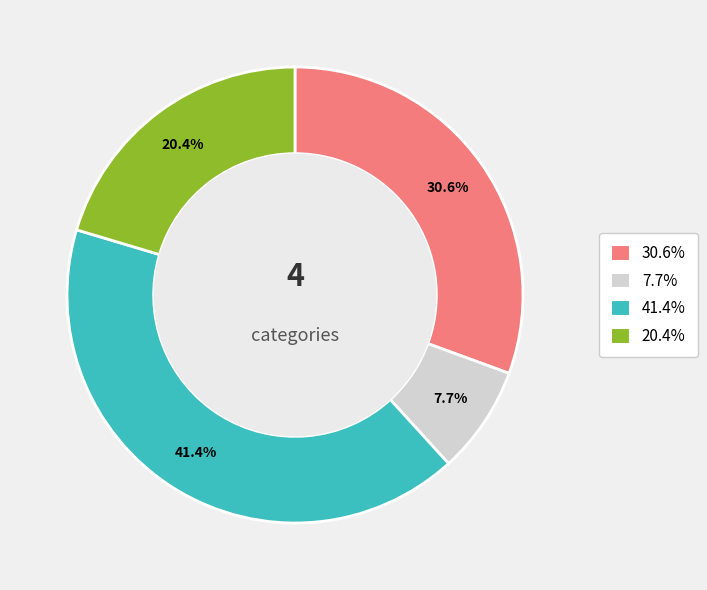

Does any single category account for the majority?

No